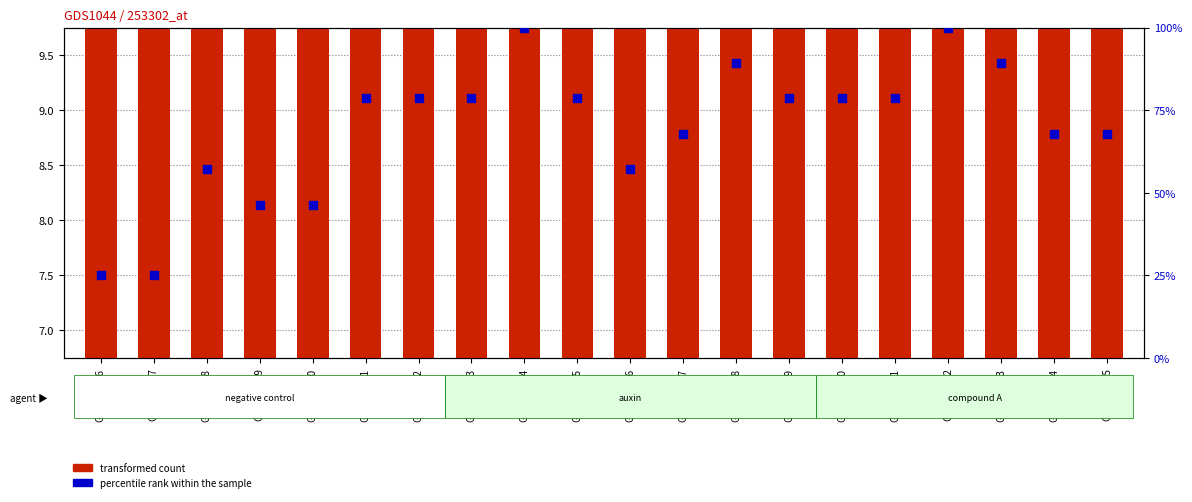

Which series reaches the maximum Y coordinate?

percentile rank within the sample